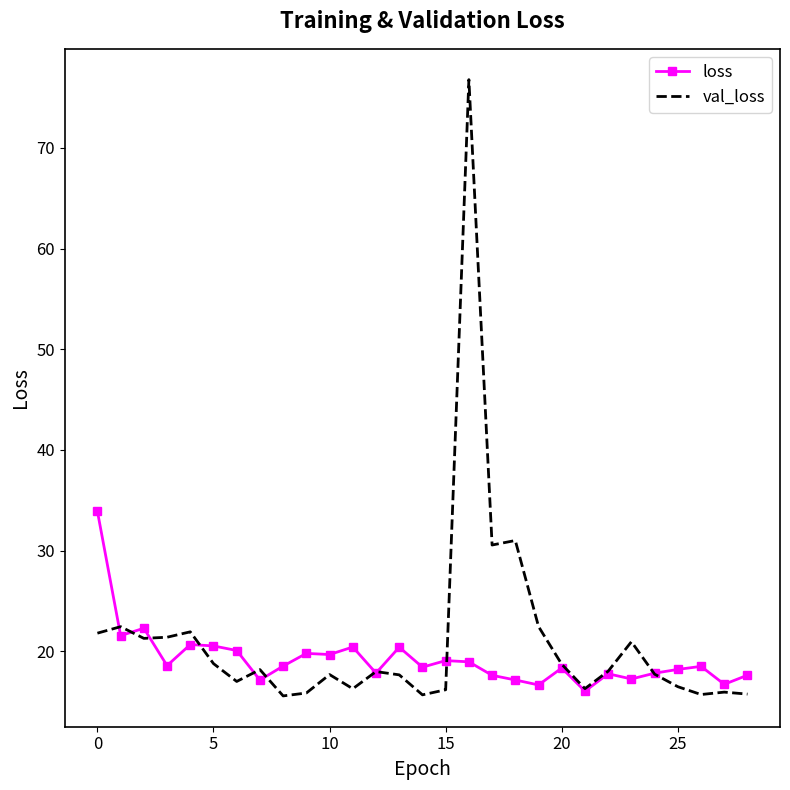

Rank the series by their maximum value, from lowest to highest.

loss, val_loss